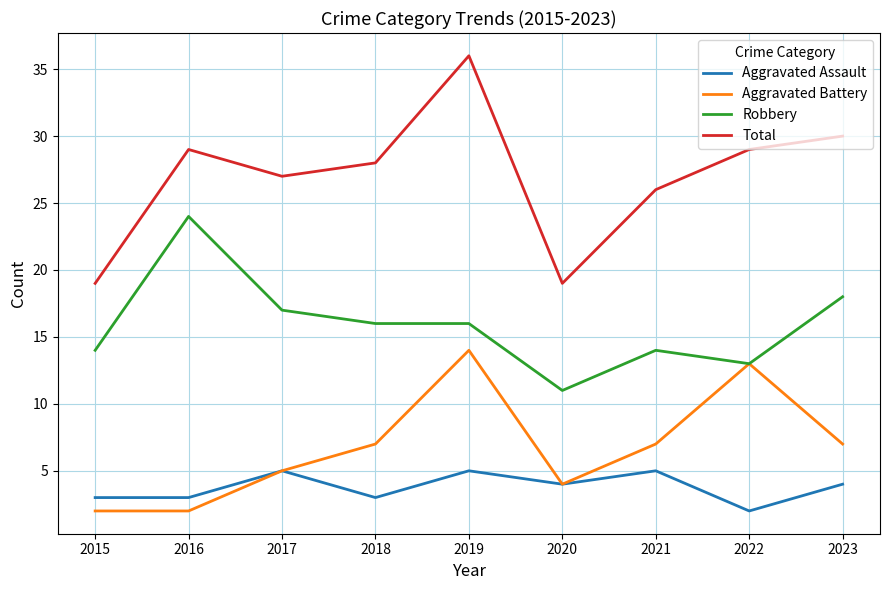

Is it true that Total equals 20 at 2022?

False